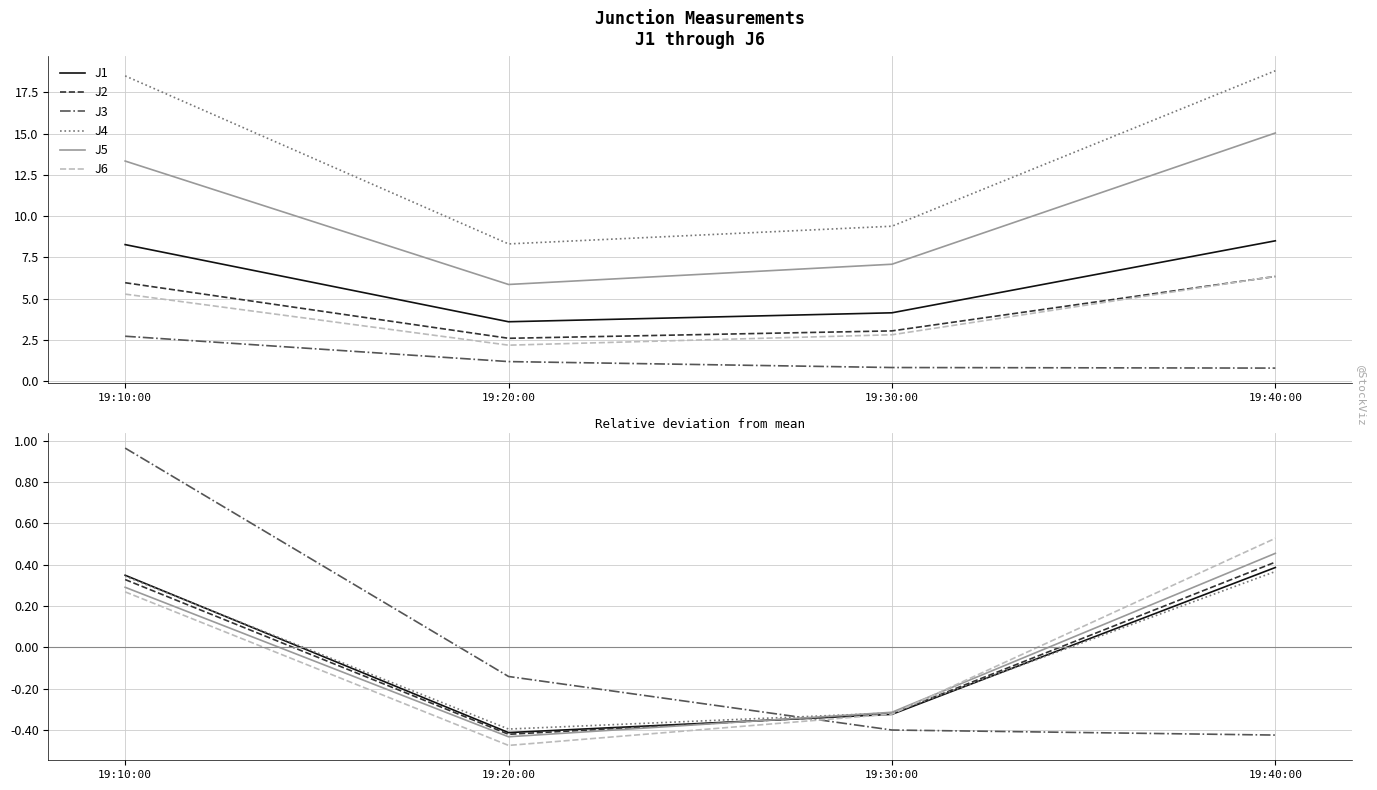

True or false: J6 has a value of 0.3 at 19:10:00.

True